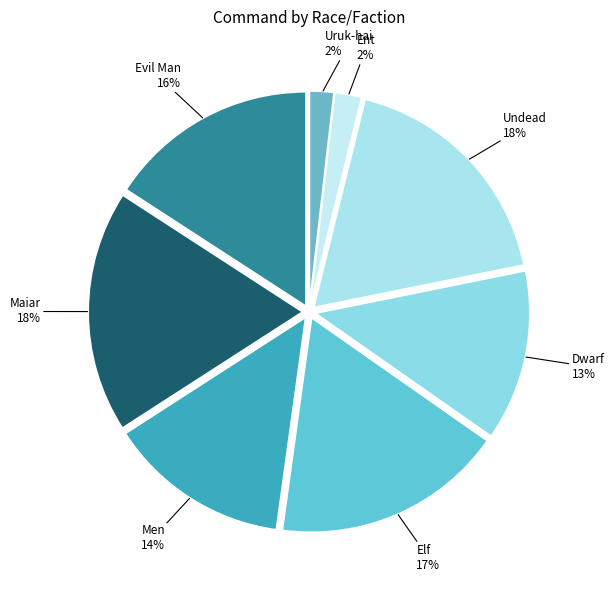

Is the sum of Elf and Undead greater than half?

No